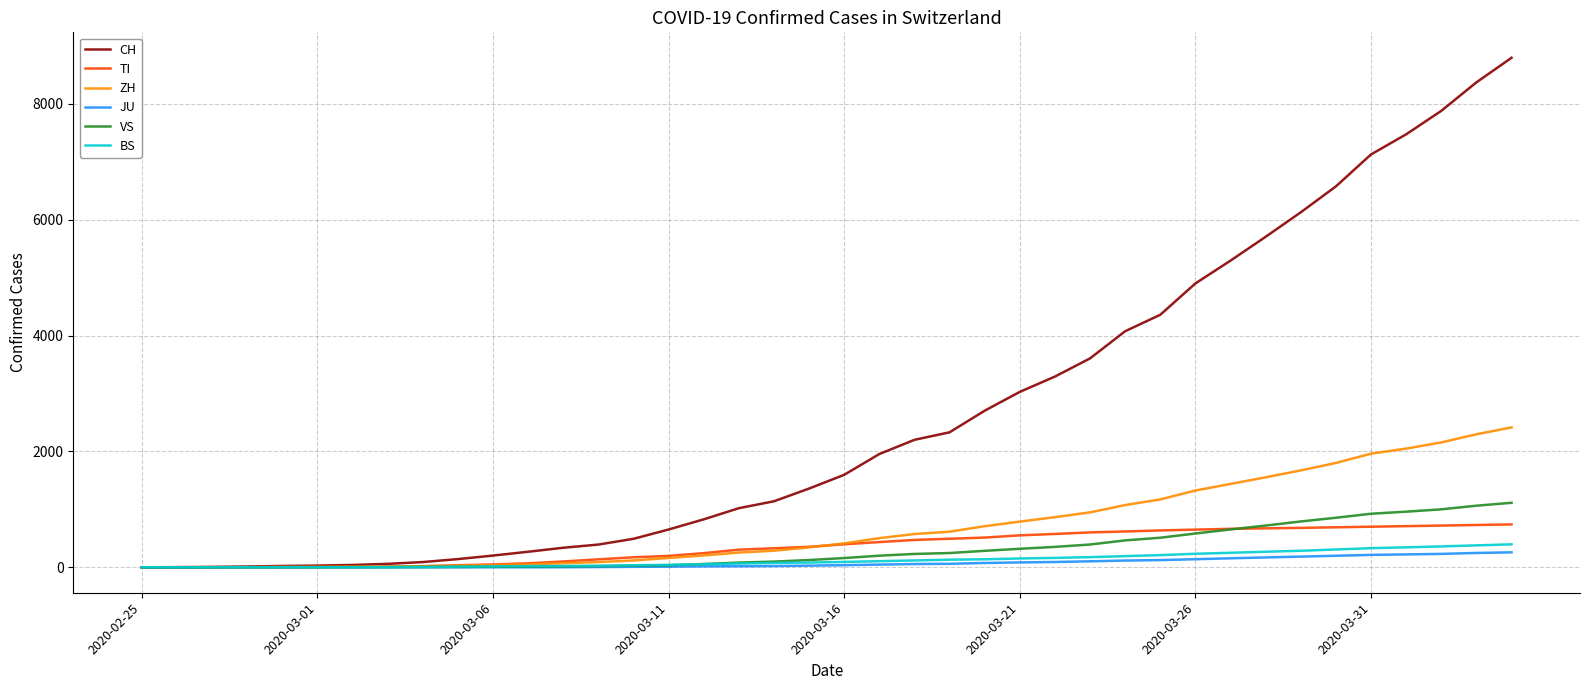

Which series has the widest spread of values?

CH